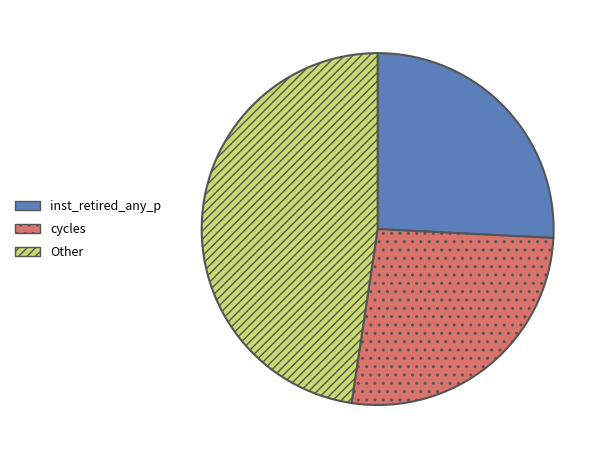

Is there any slice that represents more than half of the pie?

No